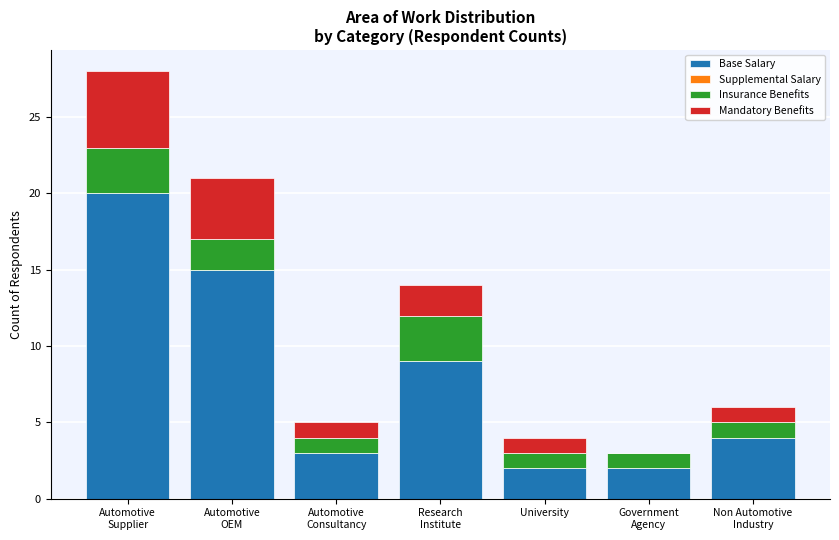

What is the sum of all Base Salary values?

55